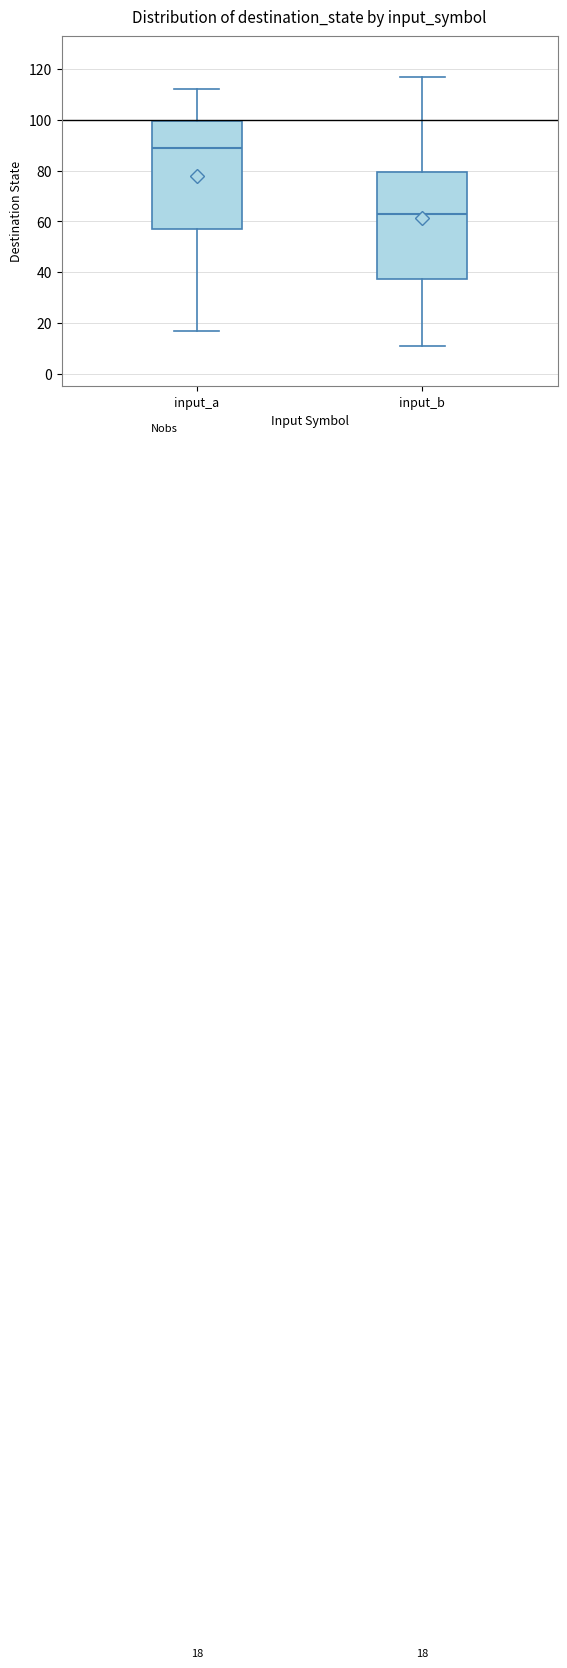

Which box's median line is the highest?

input_a